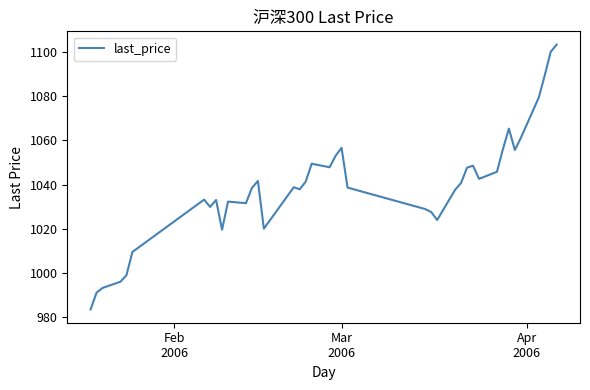

What is the minimum value shown in the chart?

983.6